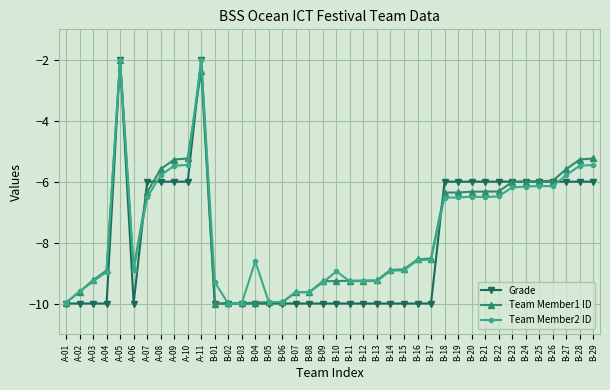

What is the highest value of the Team Member2 ID series?

-2.0